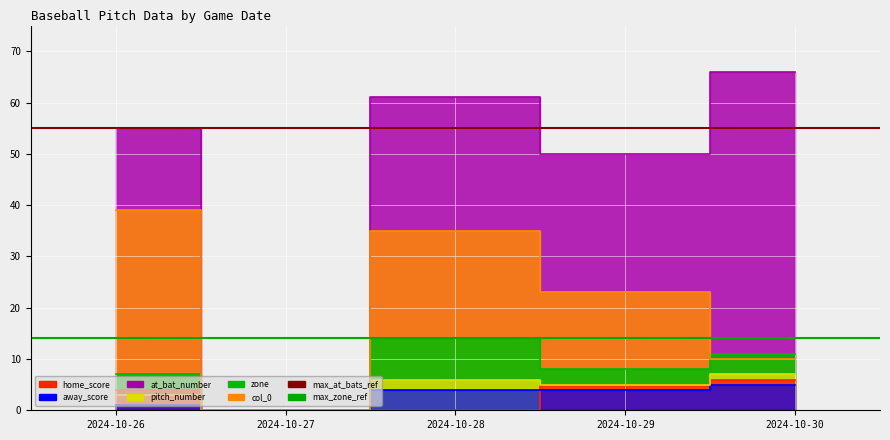

What is the value of the max_zone_ref point at the 2nd from the left?

14